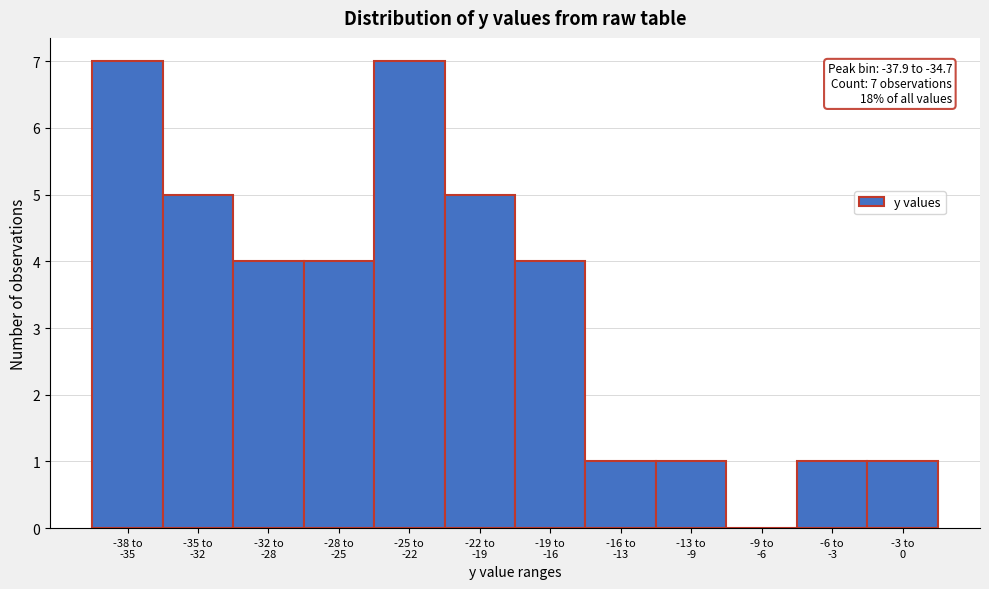

What is the sum of all values?

40